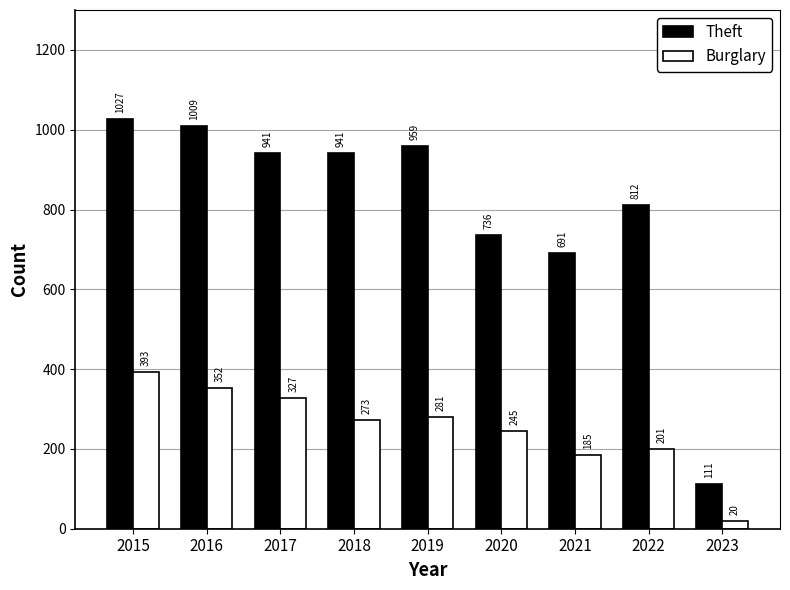

Between 2021 and 2022, which series saw the biggest shift?

Theft